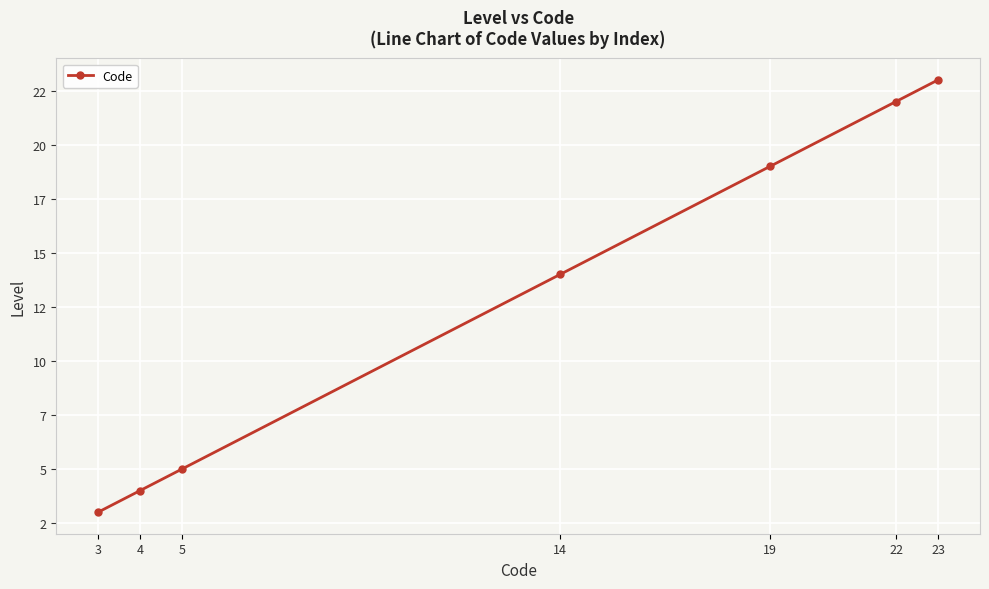

Does the chart have visible grid lines?

Yes